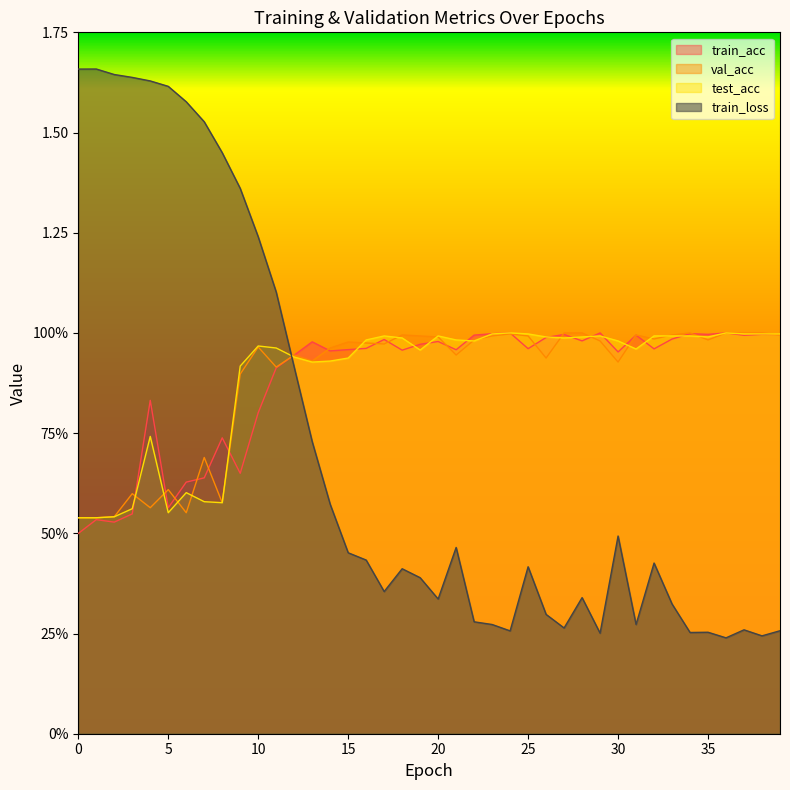

What is the maximum value shown in the chart?

1.7